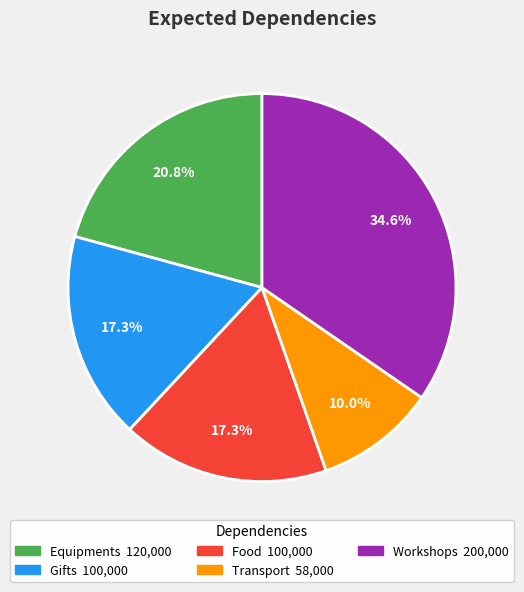

The Transport slice represents 10% of the pie. True or false?

True